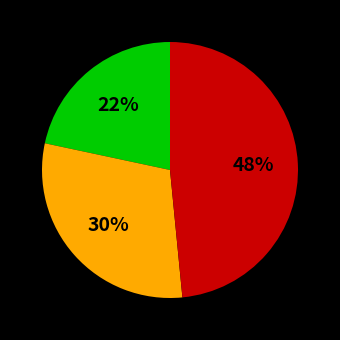

Is there any slice that represents more than half of the pie?

No